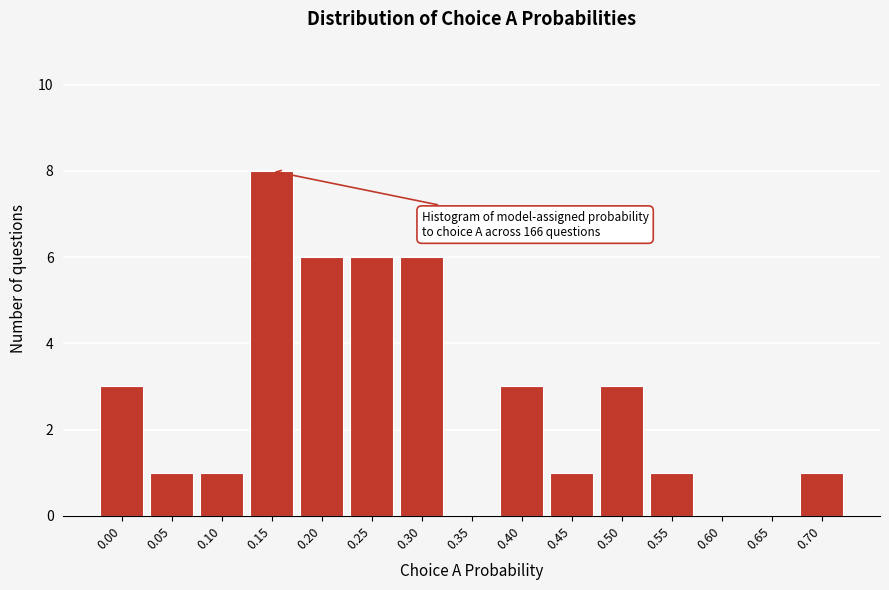

Reading left to right, transcribe all the data shown in this chart.

0.00=3	0.05=1	0.10=1	0.15=8	0.20=6	0.25=6	0.30=6	0.35=0	0.40=3	0.45=1	0.50=3	0.55=1	0.60=0	0.65=0	0.70=1